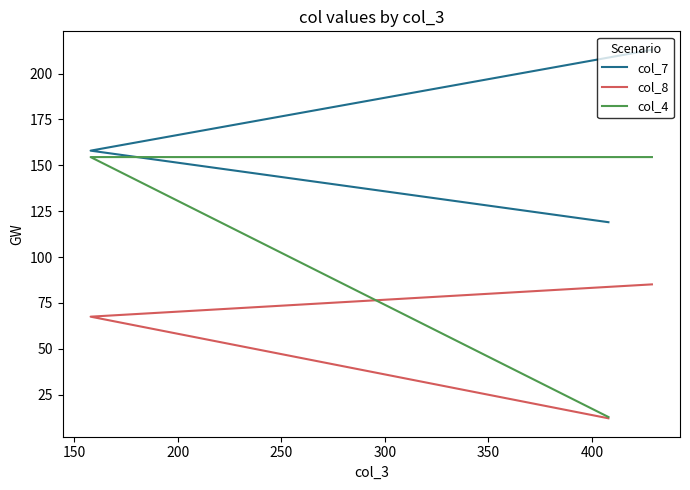

Is the value of col_7 at 150 greater than the value of col_8 at 150?

Yes